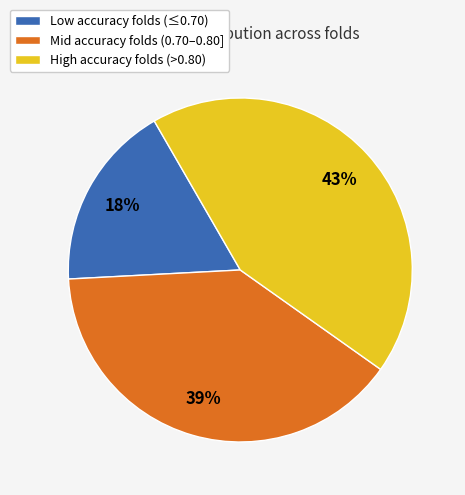

Is it true that Mid accuracy folds (0.70–0.80] is 39% of the pie?

True